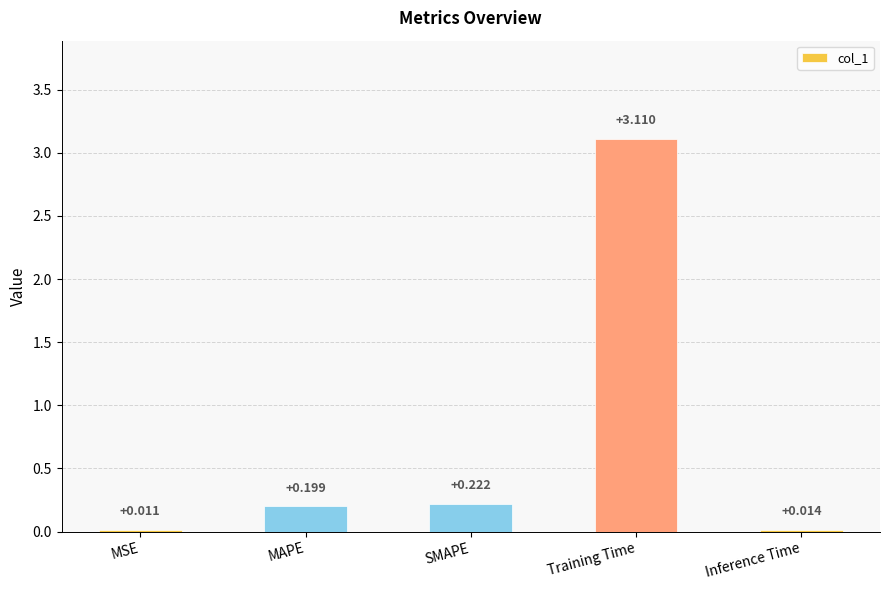

What is the sum of all values?

3.6